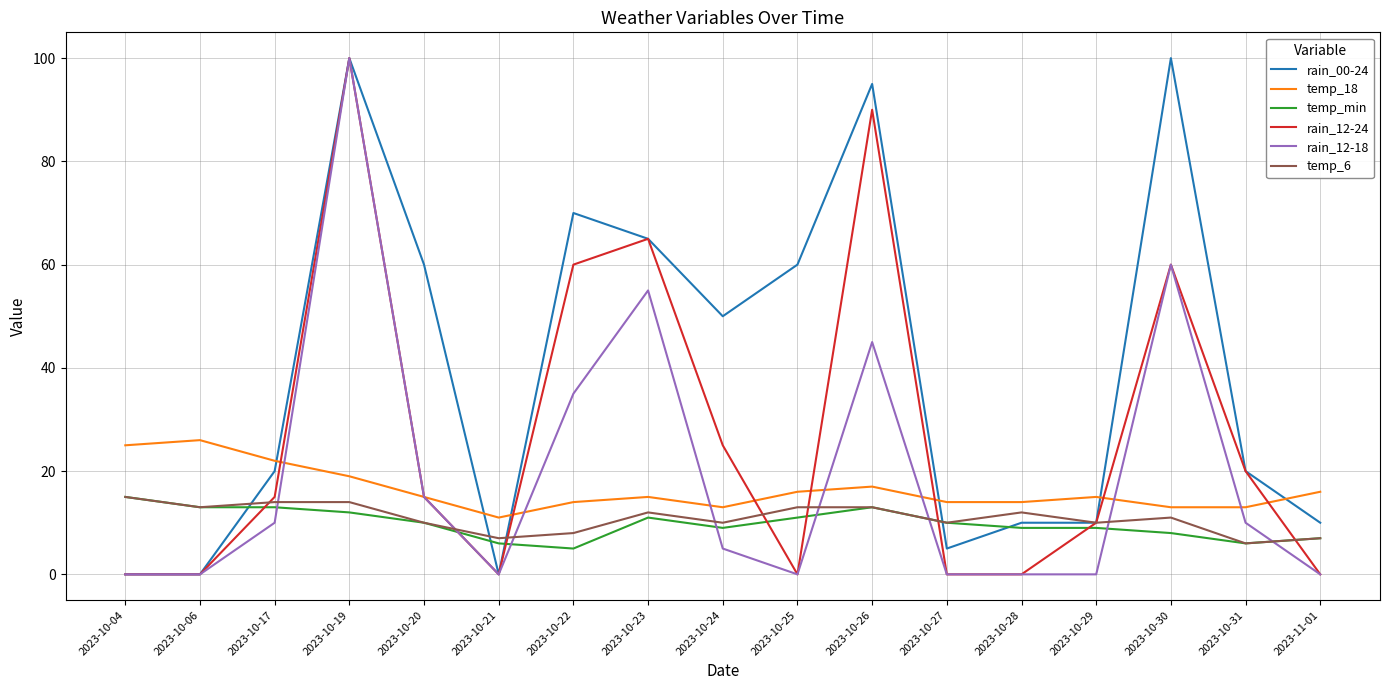

Is this an area chart (filled region under the line)?

No